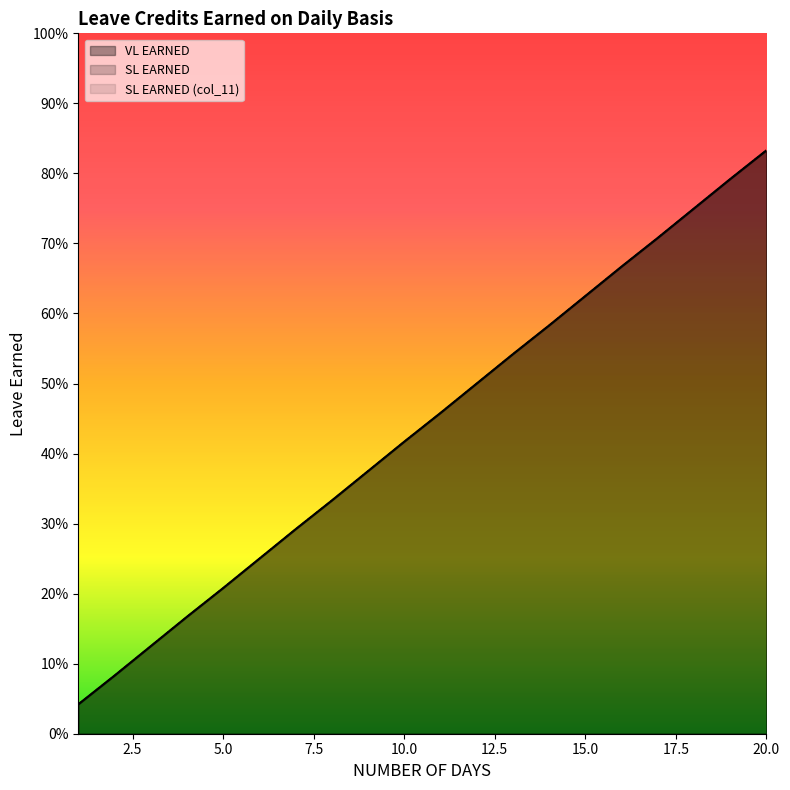

What is the average value of the SL EARNED series?

0.4